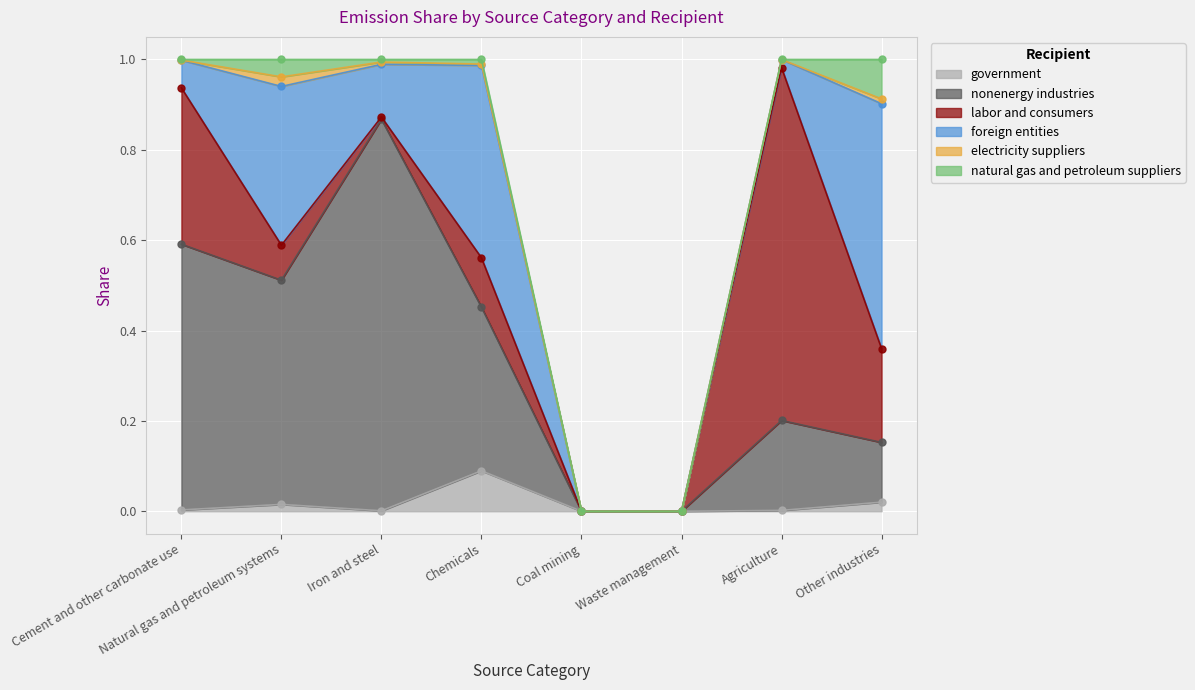

True or false: nonenergy industries and electricity suppliers intersect in this chart.

False